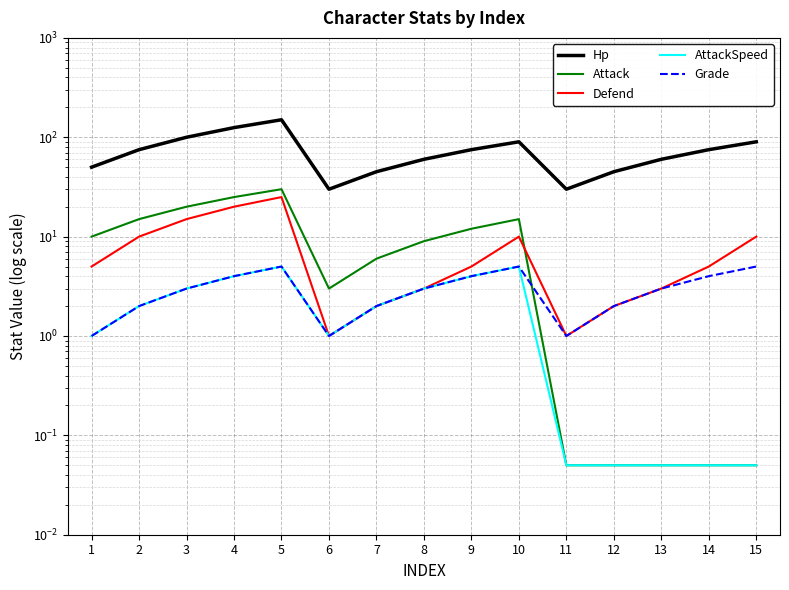

What is the spread (max minus min) of values at 2?

73.0